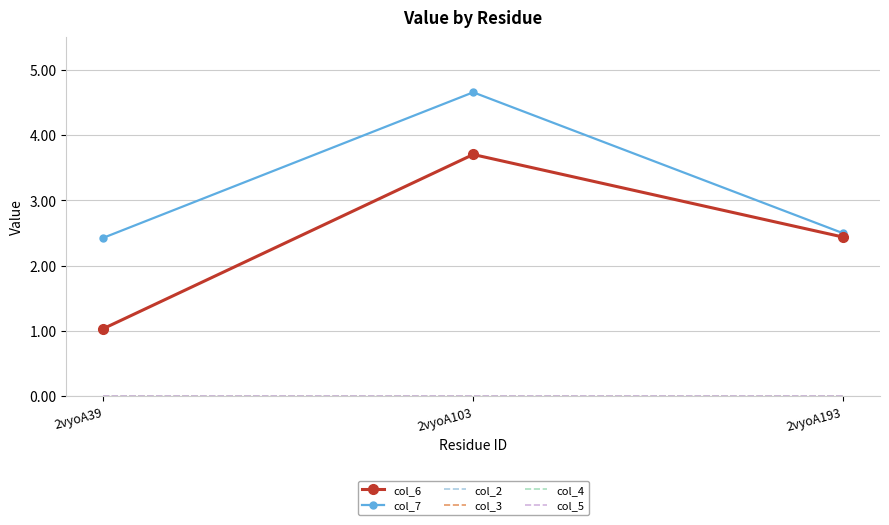

What is the difference between the col_6 values at 2vyoA193 and 2vyoA103?

1.3